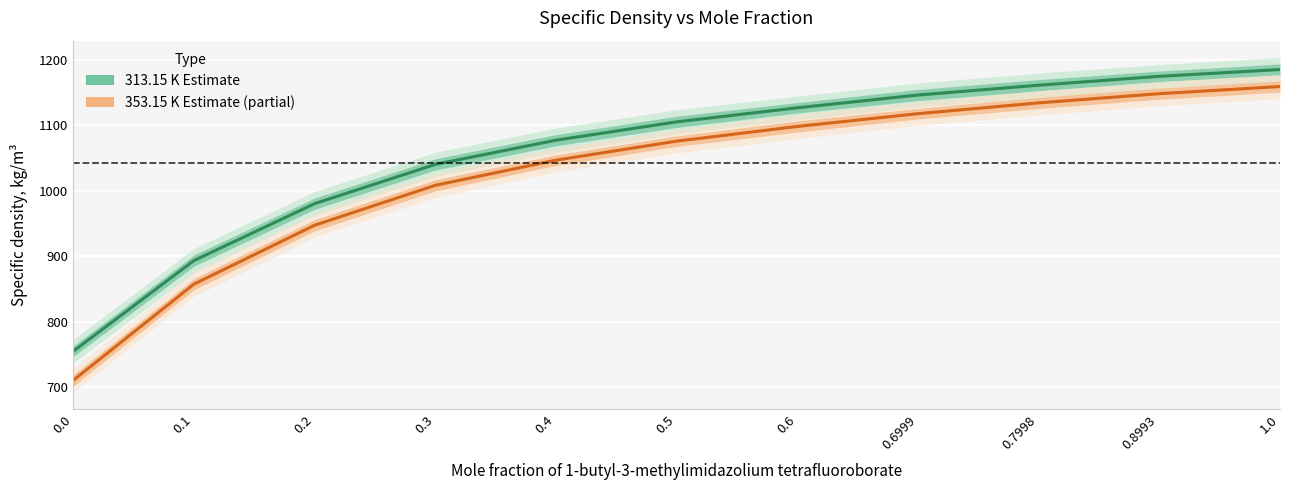

Reading left to right, transcribe all the data shown in this chart.

313.15 K (Estimate): 755.0	893.5	980.5	1040.5	1077.5	1105.5	1127.0	1146.5	1161.5	1175.0	1185.5
353.15 K (Partial): 710.5	857.5	947.5	1008.5	1047.0	1076.0	1098.5	1118.0	1134.5	1148.5	1159.5